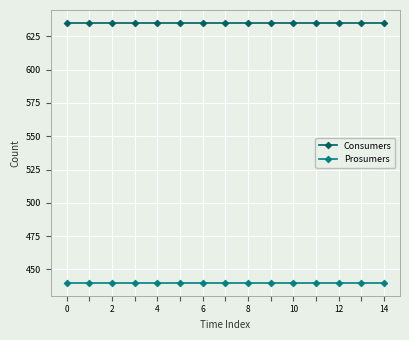

True or false: Prosumers and Consumers cross at least once.

False